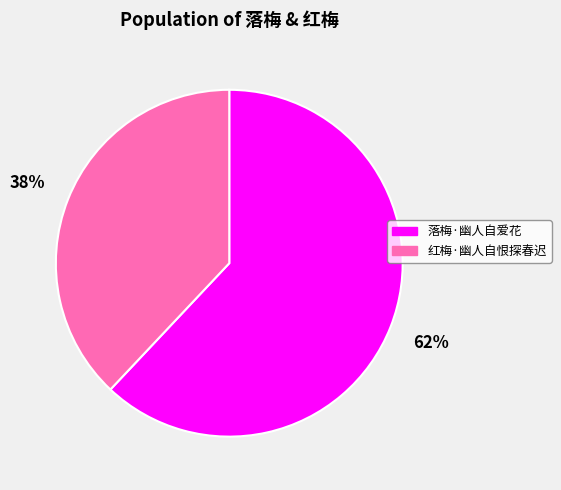

Does 红梅·幽人自恨探春迟 account for over 50% of the chart?

No